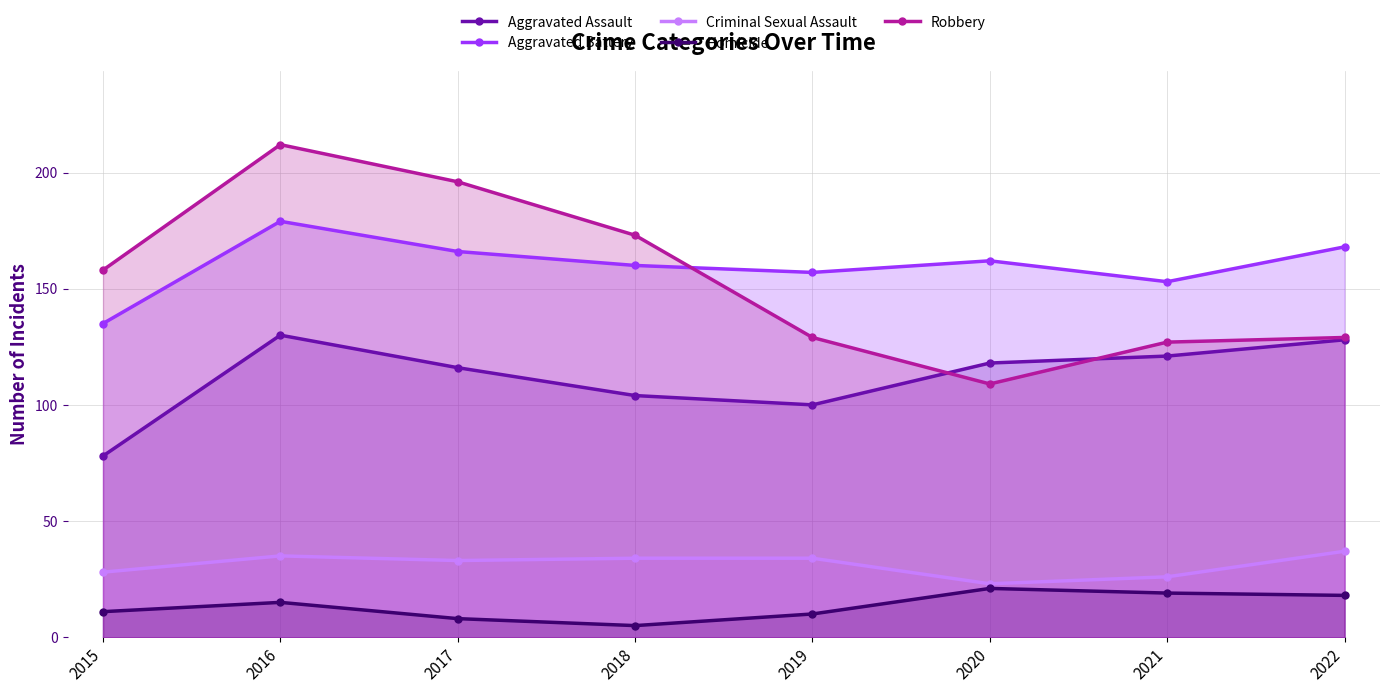

At which category does Criminal Sexual Assault reach its first local valley?

2017